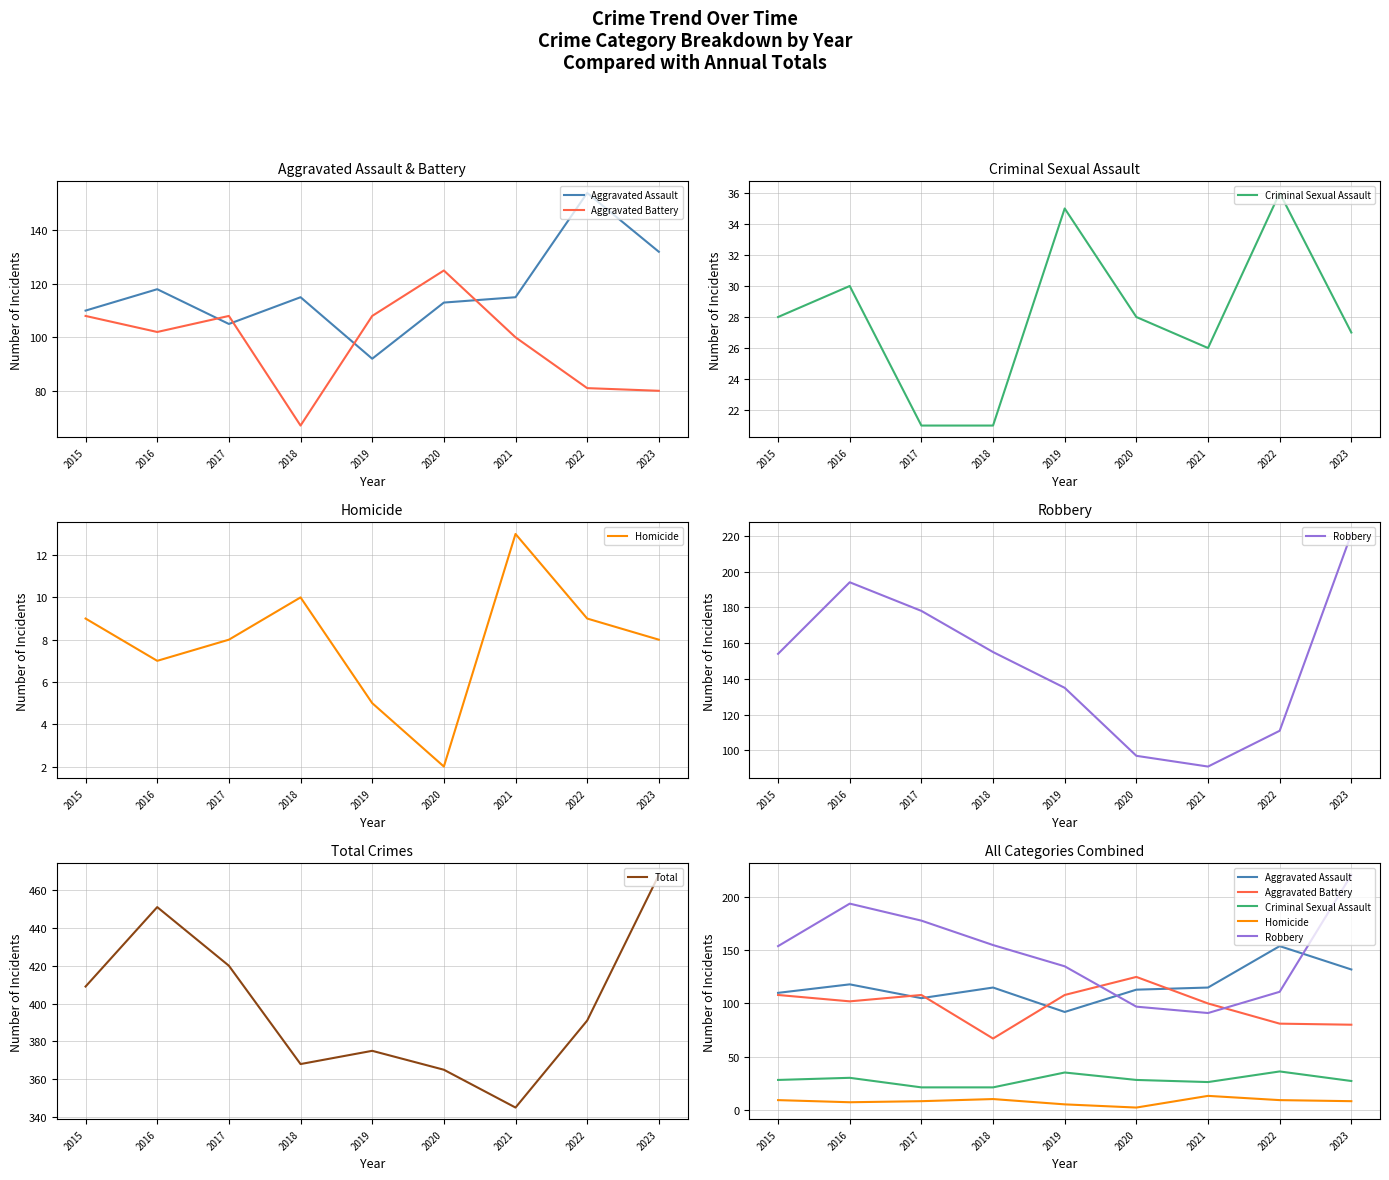

Rank the series at 2023 from highest to lowest value.

Total, Robbery, Aggravated Assault, Aggravated Battery, Criminal Sexual Assault, Homicide